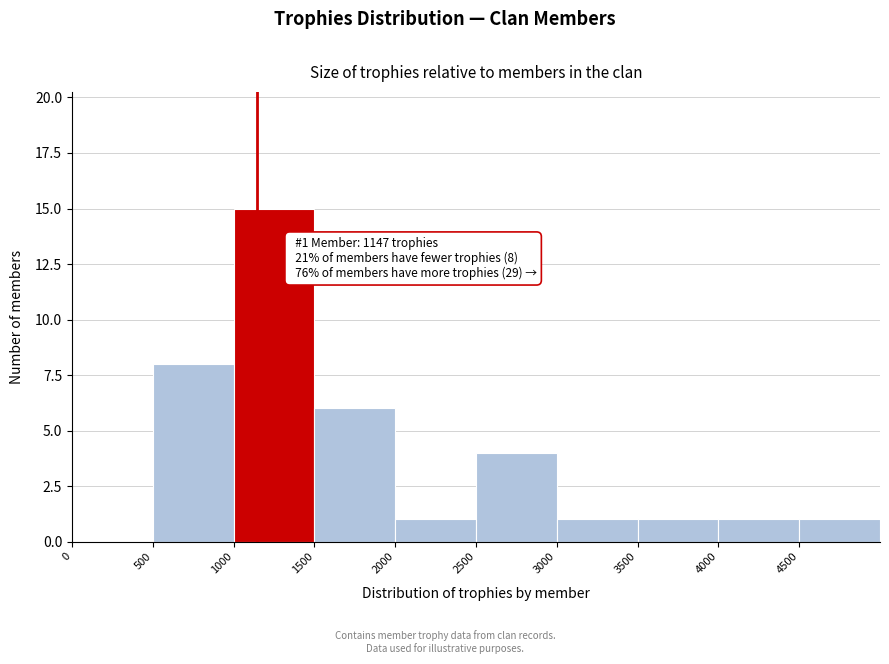

Which range on the x-axis has the tallest bar?

1000 to 1500